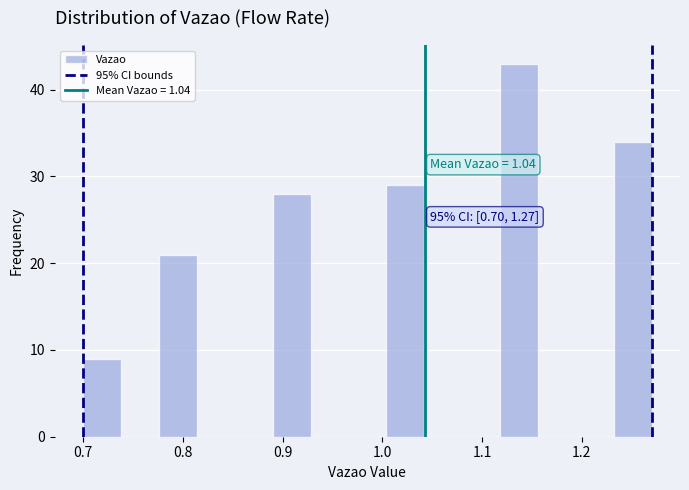

Around what value on the x-axis is the tallest bar? Give the approximate position of its centre, as read against the axis.

1.14